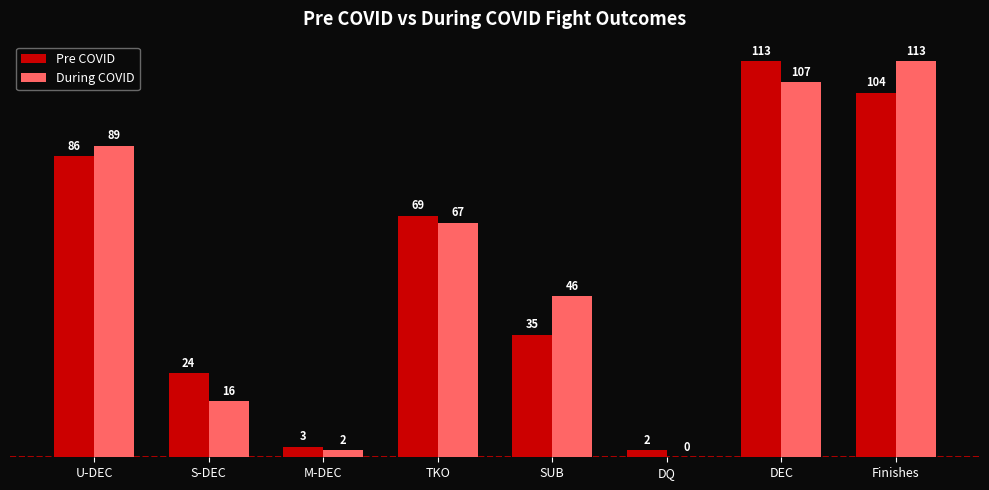

True or false: Pre COVID has a value of 143 at Finishes.

False